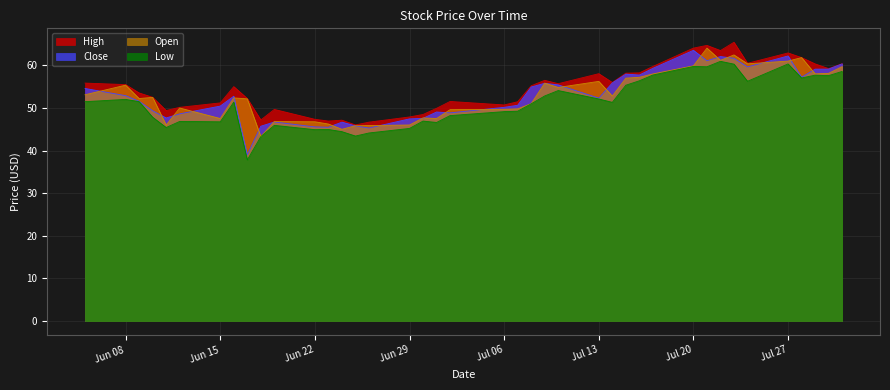

Does the chart display data point markers on the line(s)?

No